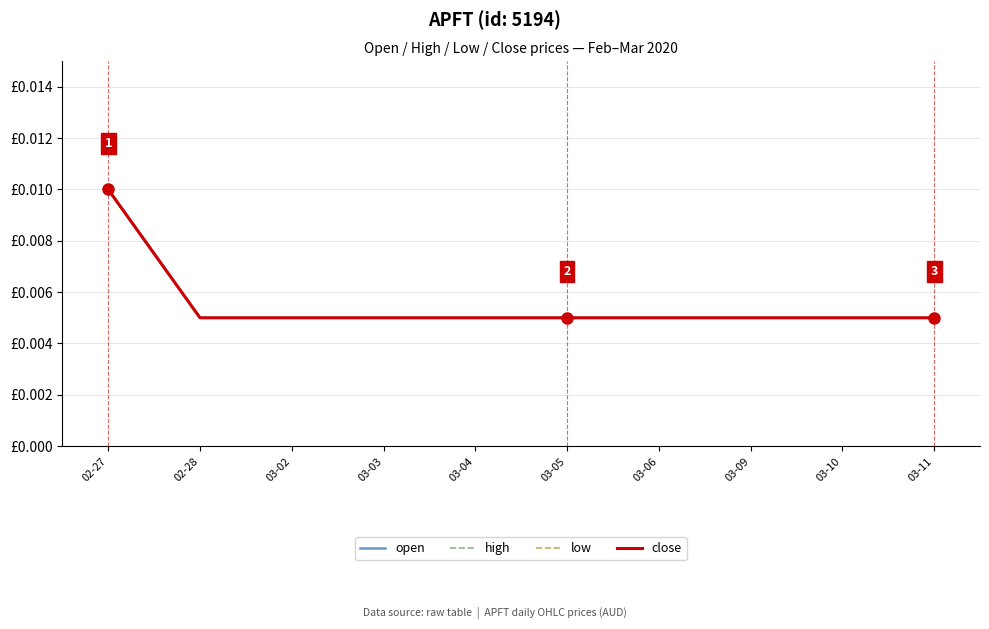

True or false: low and open cross at least once.

False